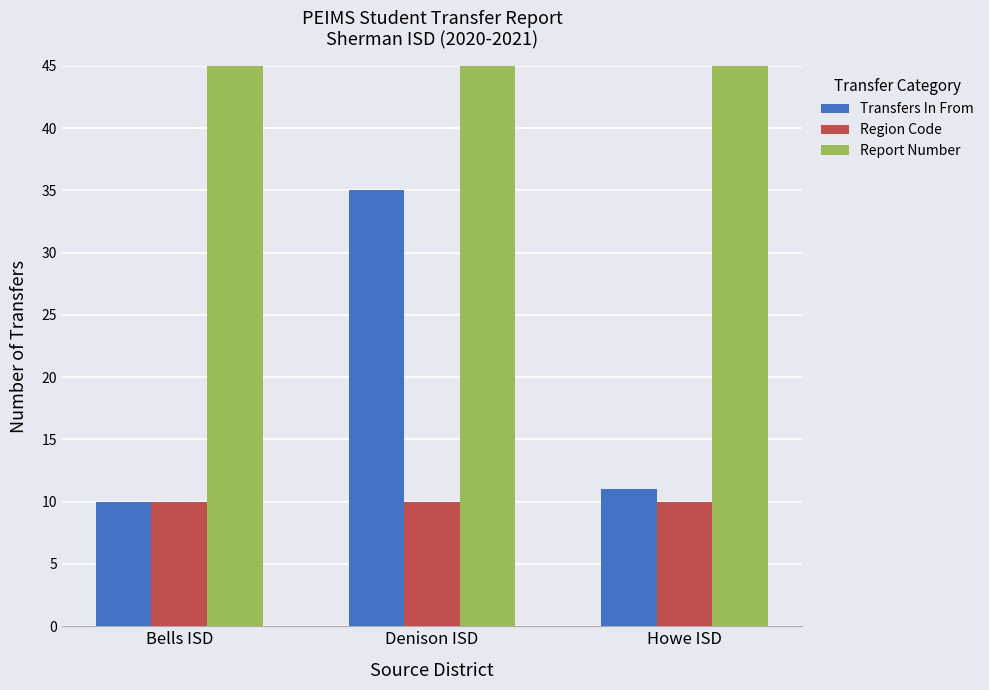

Which series has the largest total across all categories?

Report Number